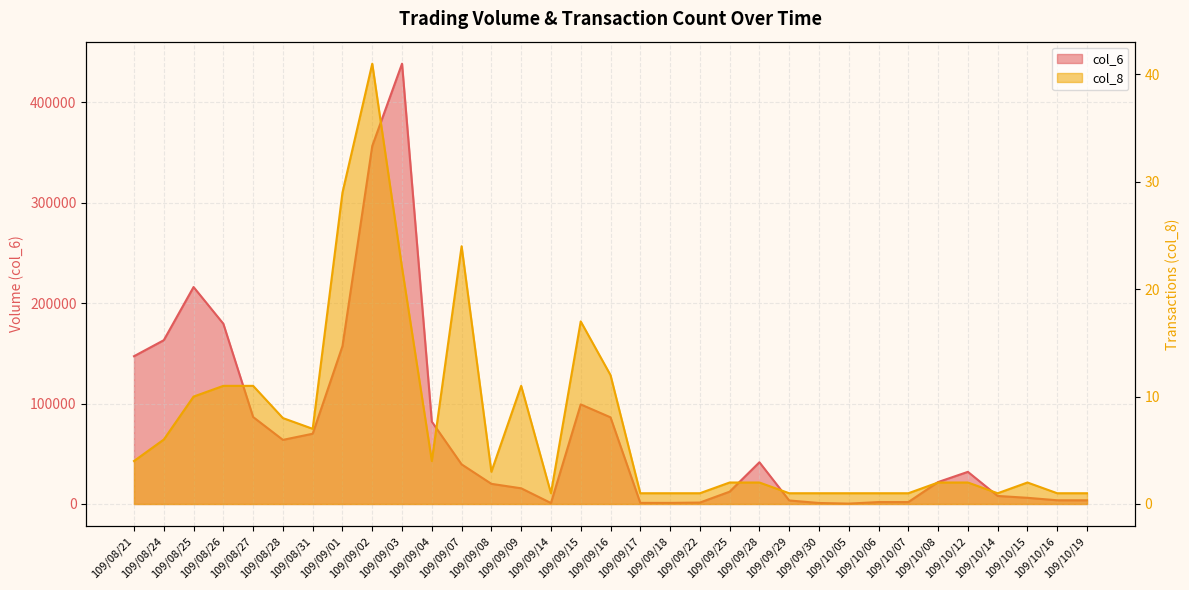

What is the average value of the col_8 series?

7